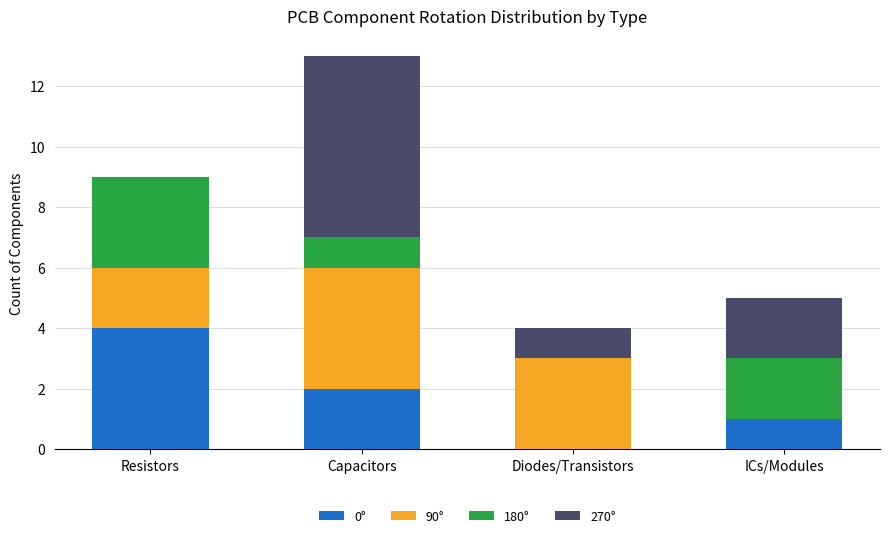

What is the difference between the 0° values at Resistors and Diodes/Transistors?

4